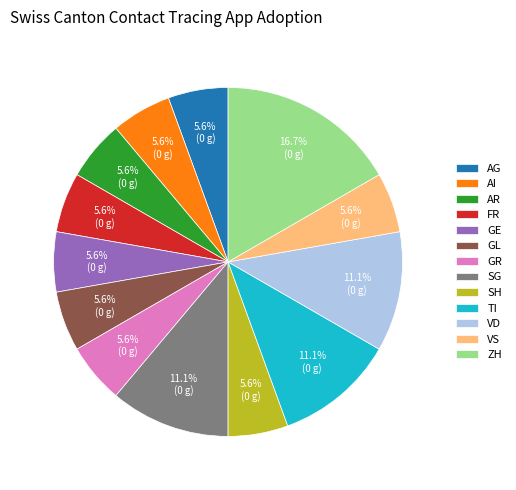

How many slices are in this pie chart?

13